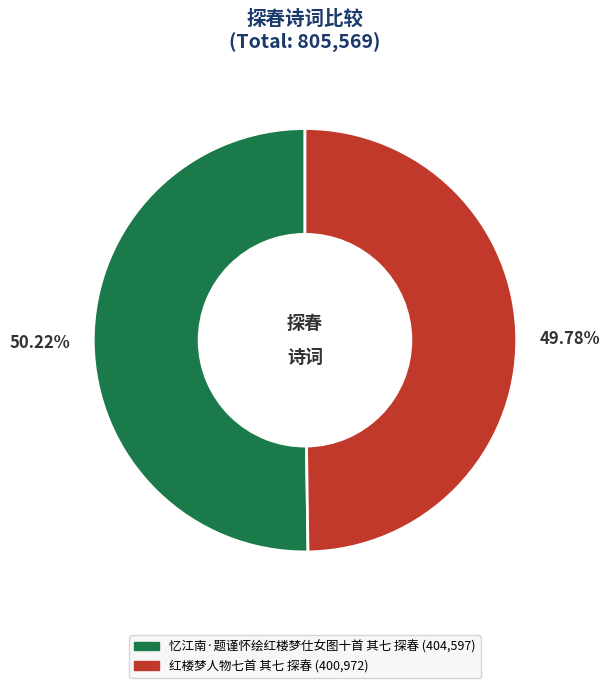

Approximately how many times larger is the value at 忆江南·题谨怀绘红楼梦仕女图十首 其七 探春 compared to 红楼梦人物七首 其七 探春?

1.0